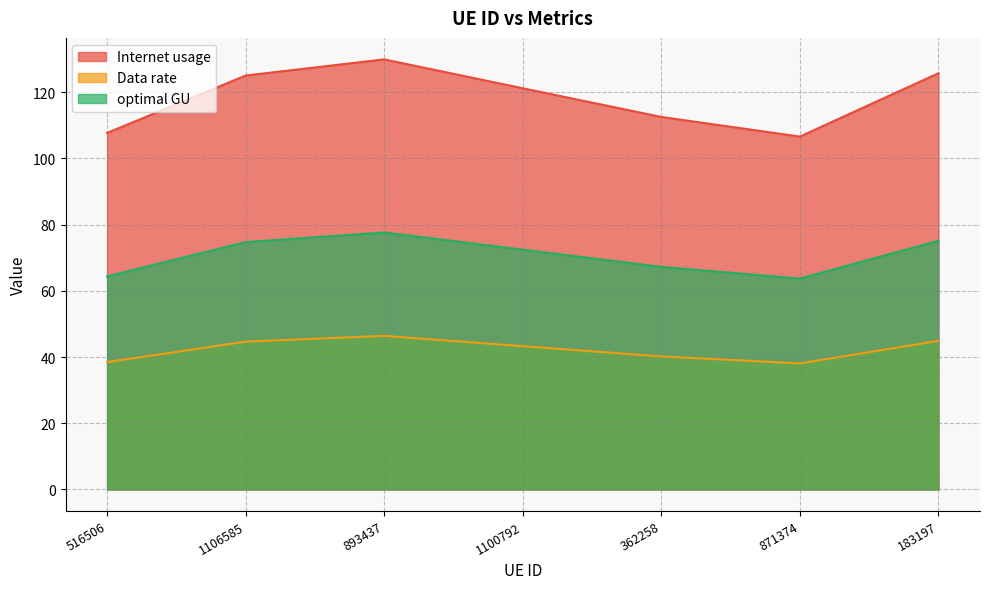

Does the chart have visible grid lines?

Yes